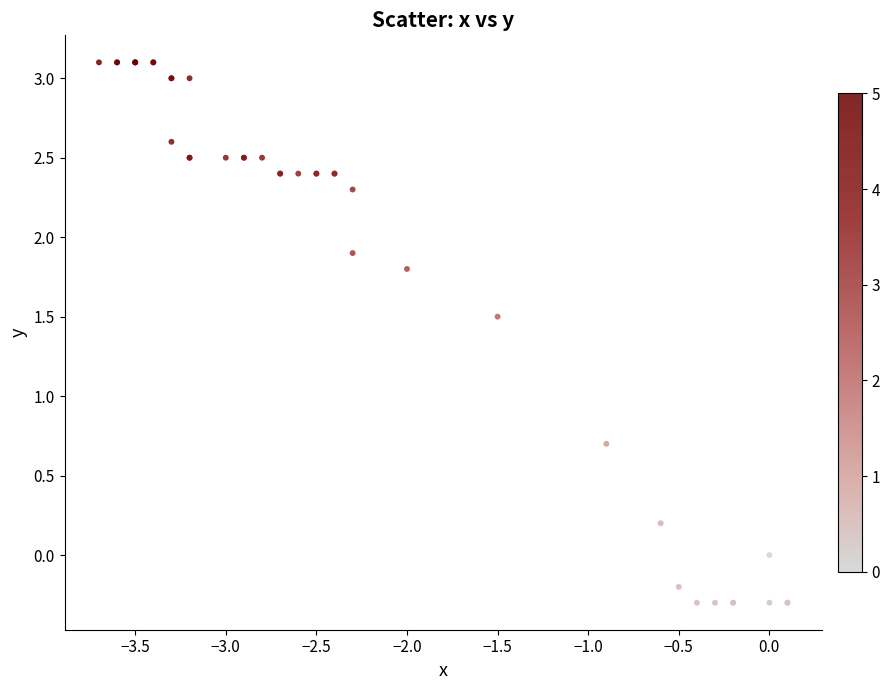

What Y value in the scatter plot is closest to 1?

0.7